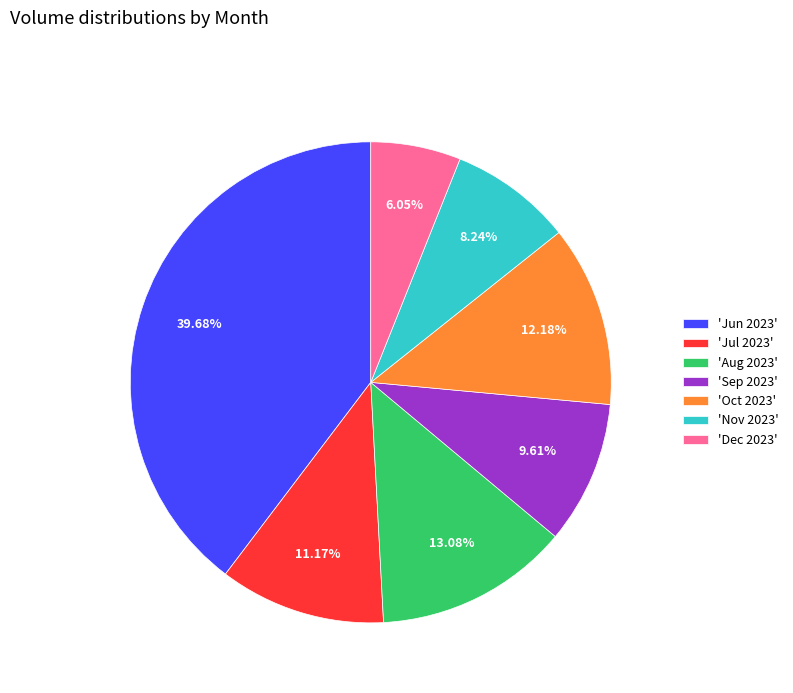

Is the sum of 'Nov 2023' and 'Aug 2023' greater than half?

No